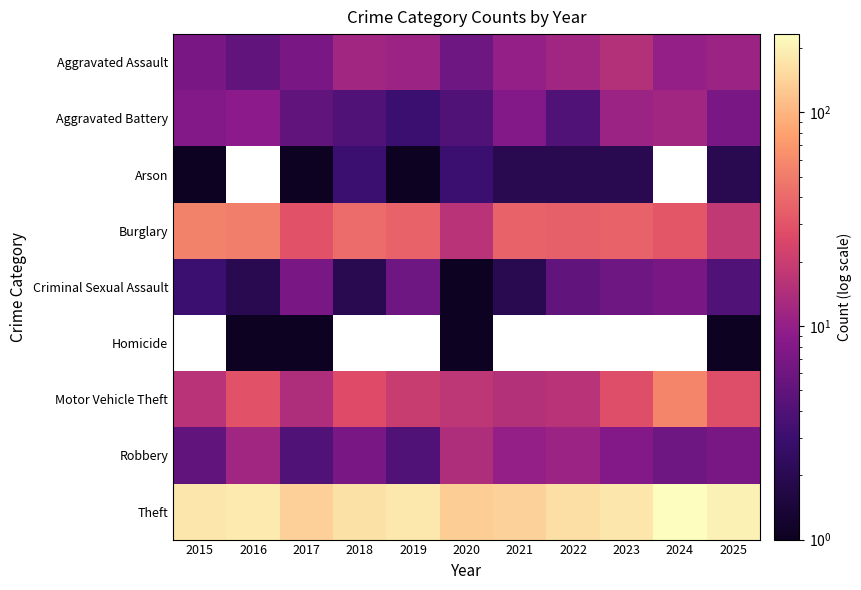

What is the spread (max minus min) of values at 2018?

164.0